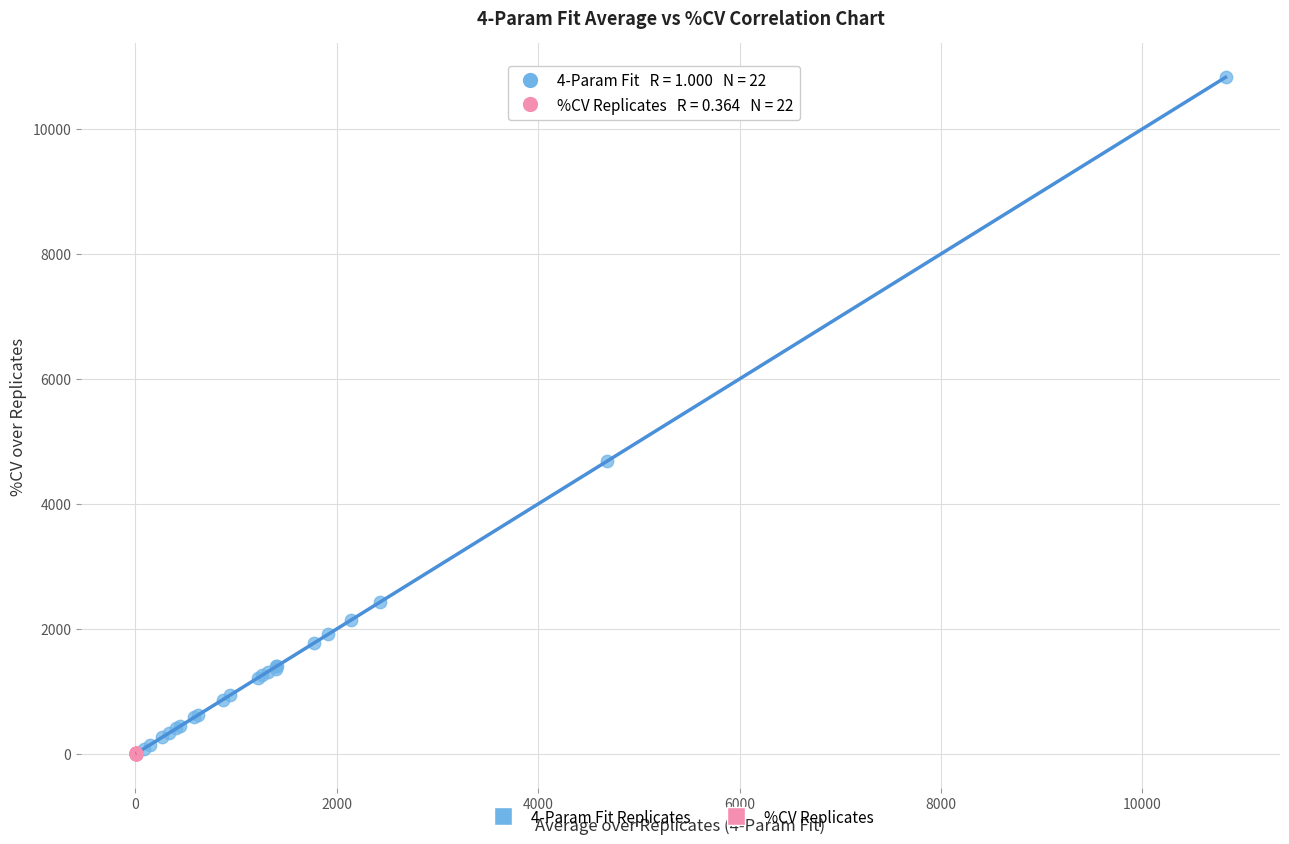

Which series has the widest spread of Y values?

4-Param Fit Replicates